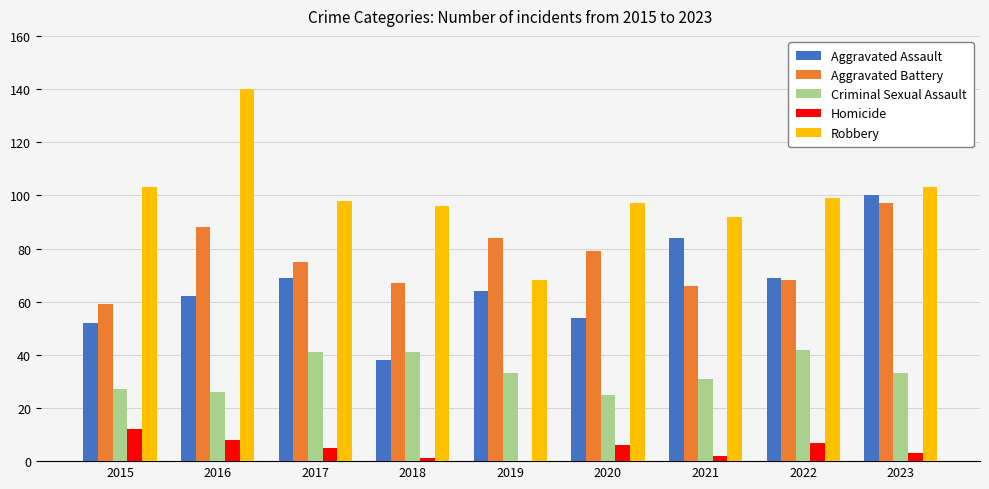

Is it true that Homicide equals 1 at 2018?

True